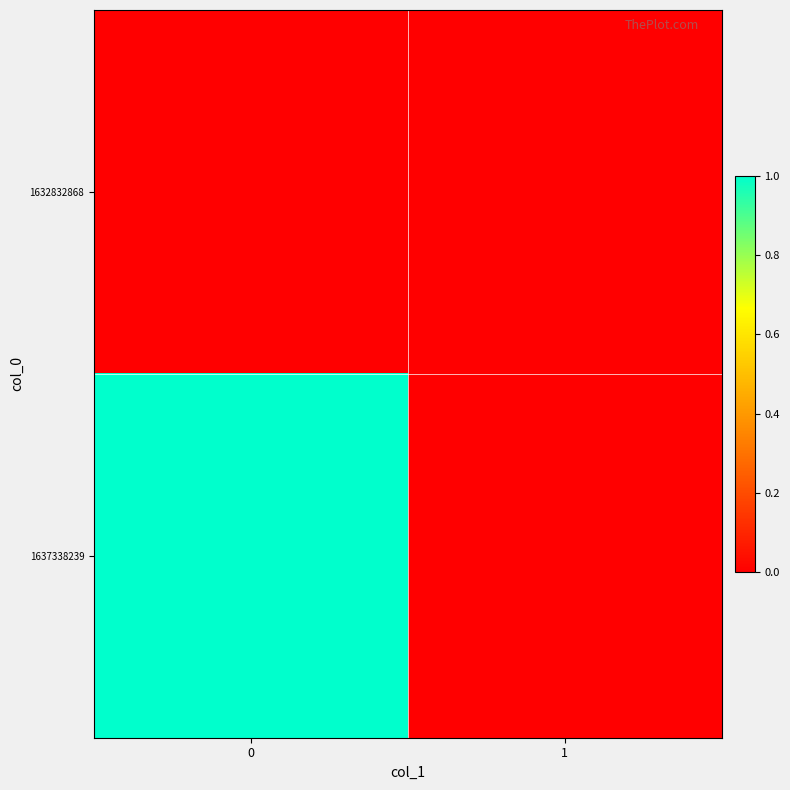

Reading left to right, transcribe all the data shown in this chart.

1632832868: 0=0	1=0
1637338239: 0=1	1=0